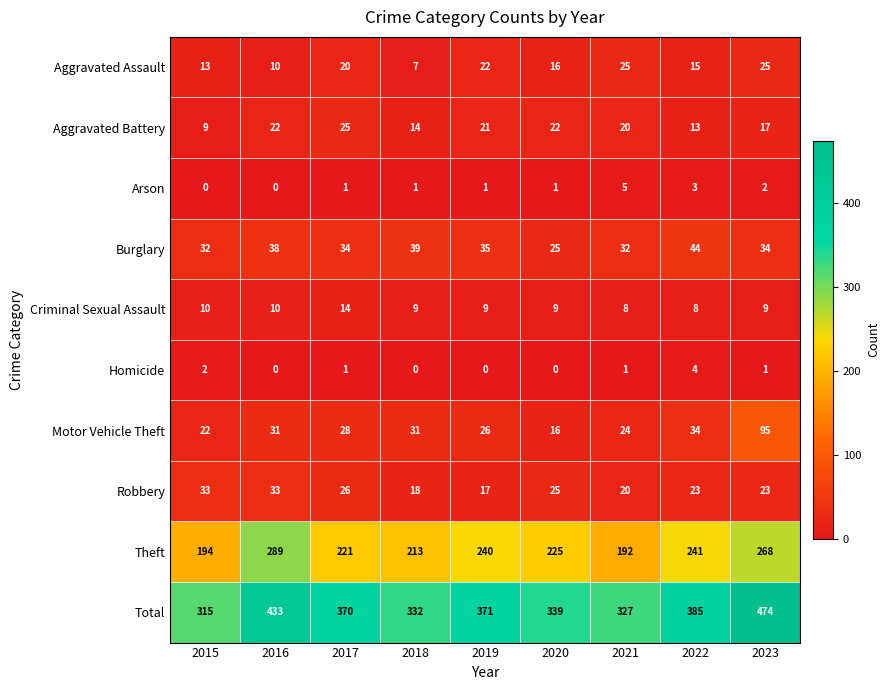

Which series has the largest range (max minus min)?

Total